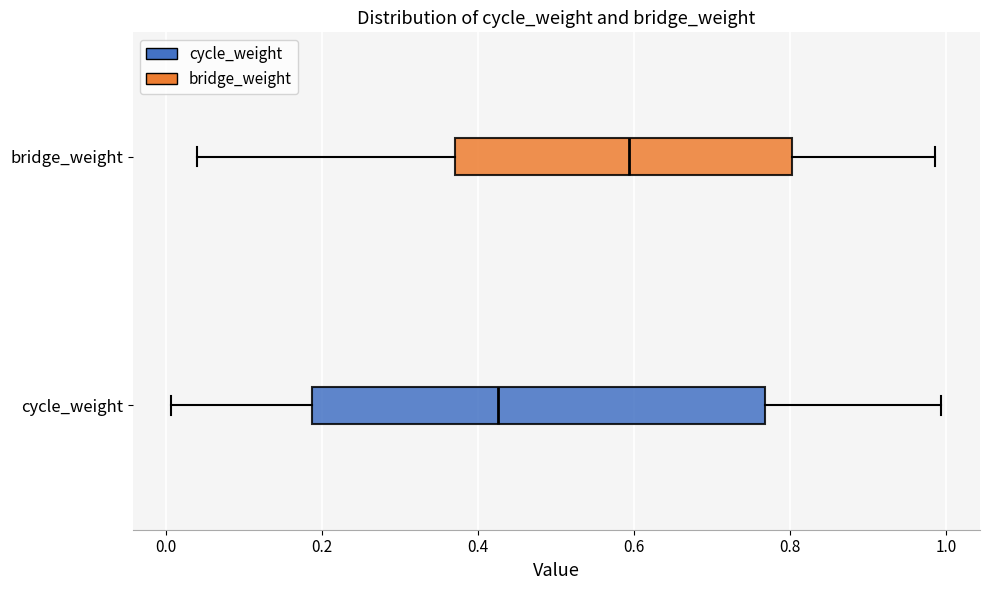

Which box has the furthest to the left median line?

cycle_weight